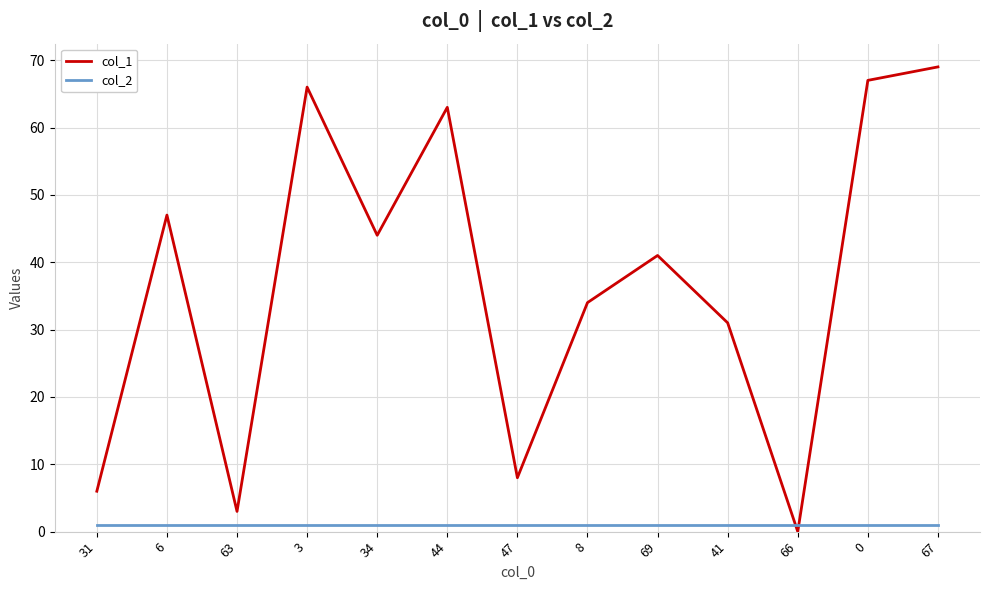

Which series has the largest total across all categories?

col_1